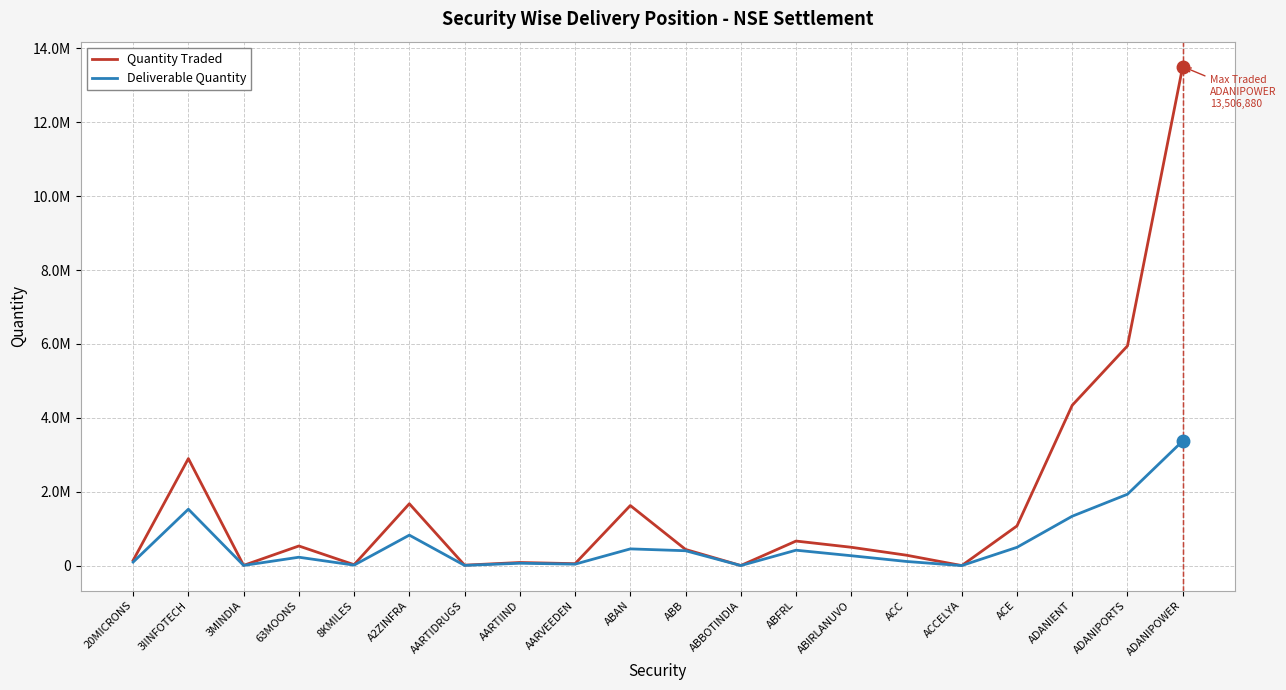

Which series changed the most between ACCELYA and ADANIENT?

Quantity Traded